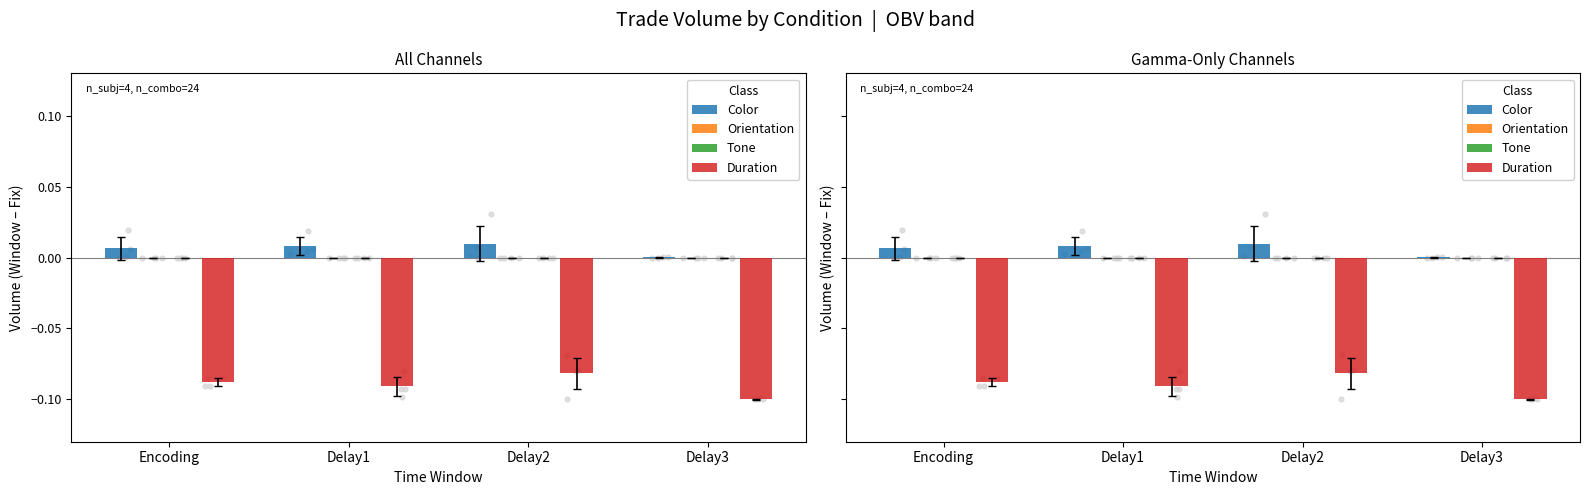

Which series contains the lowest Y value?

Duration